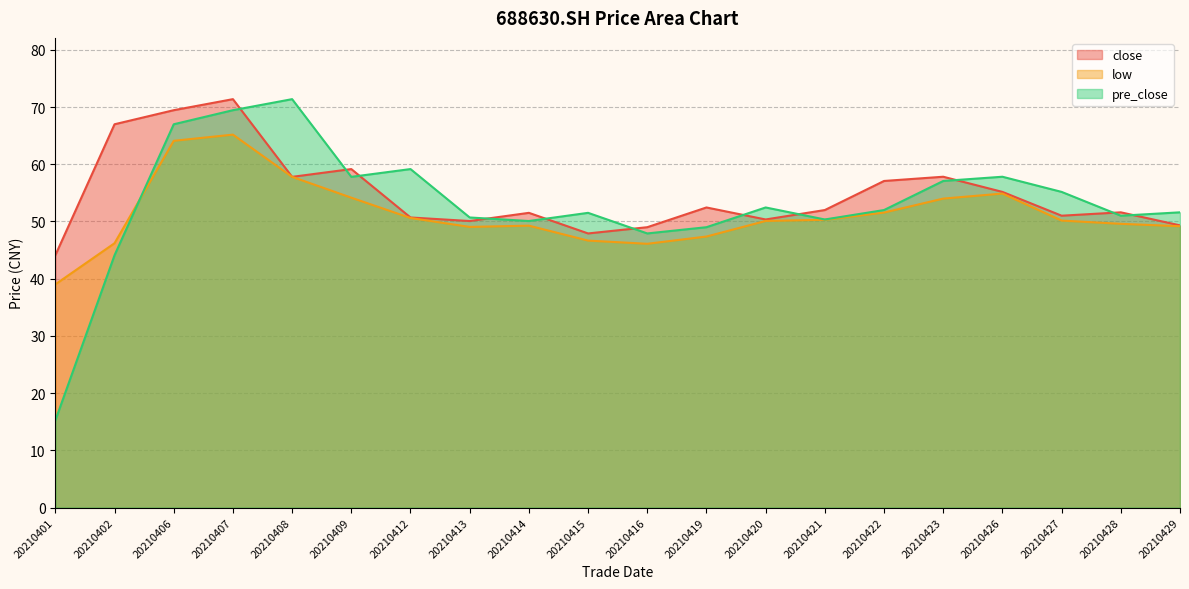

How many lines are shown in the chart?

3